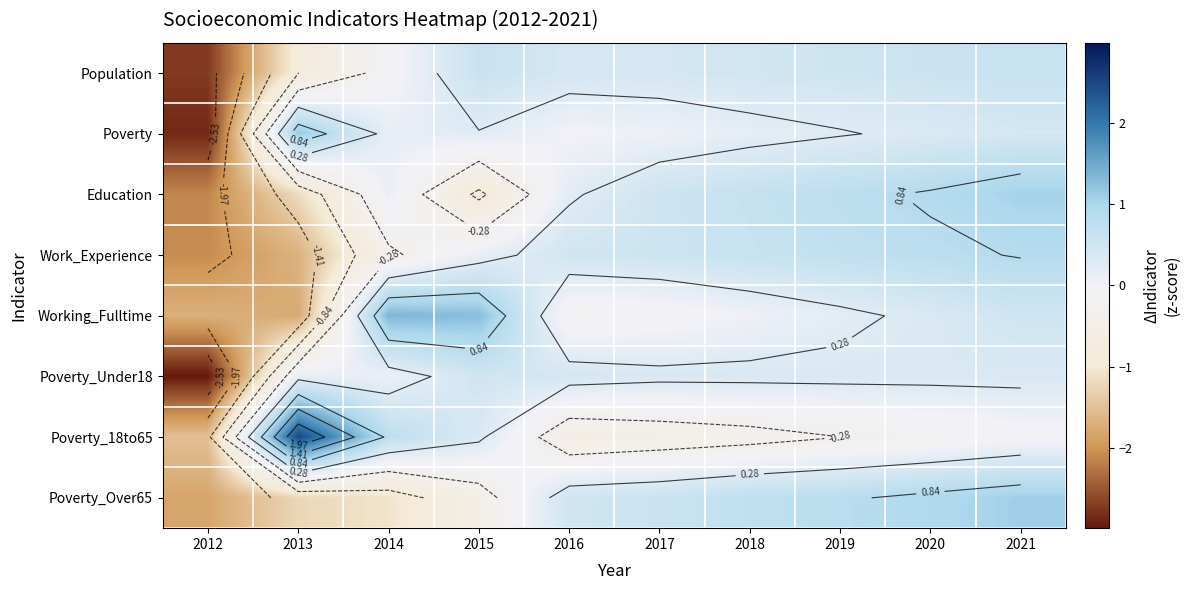

The Poverty series shows 0.1 at 2017. True or false?

True